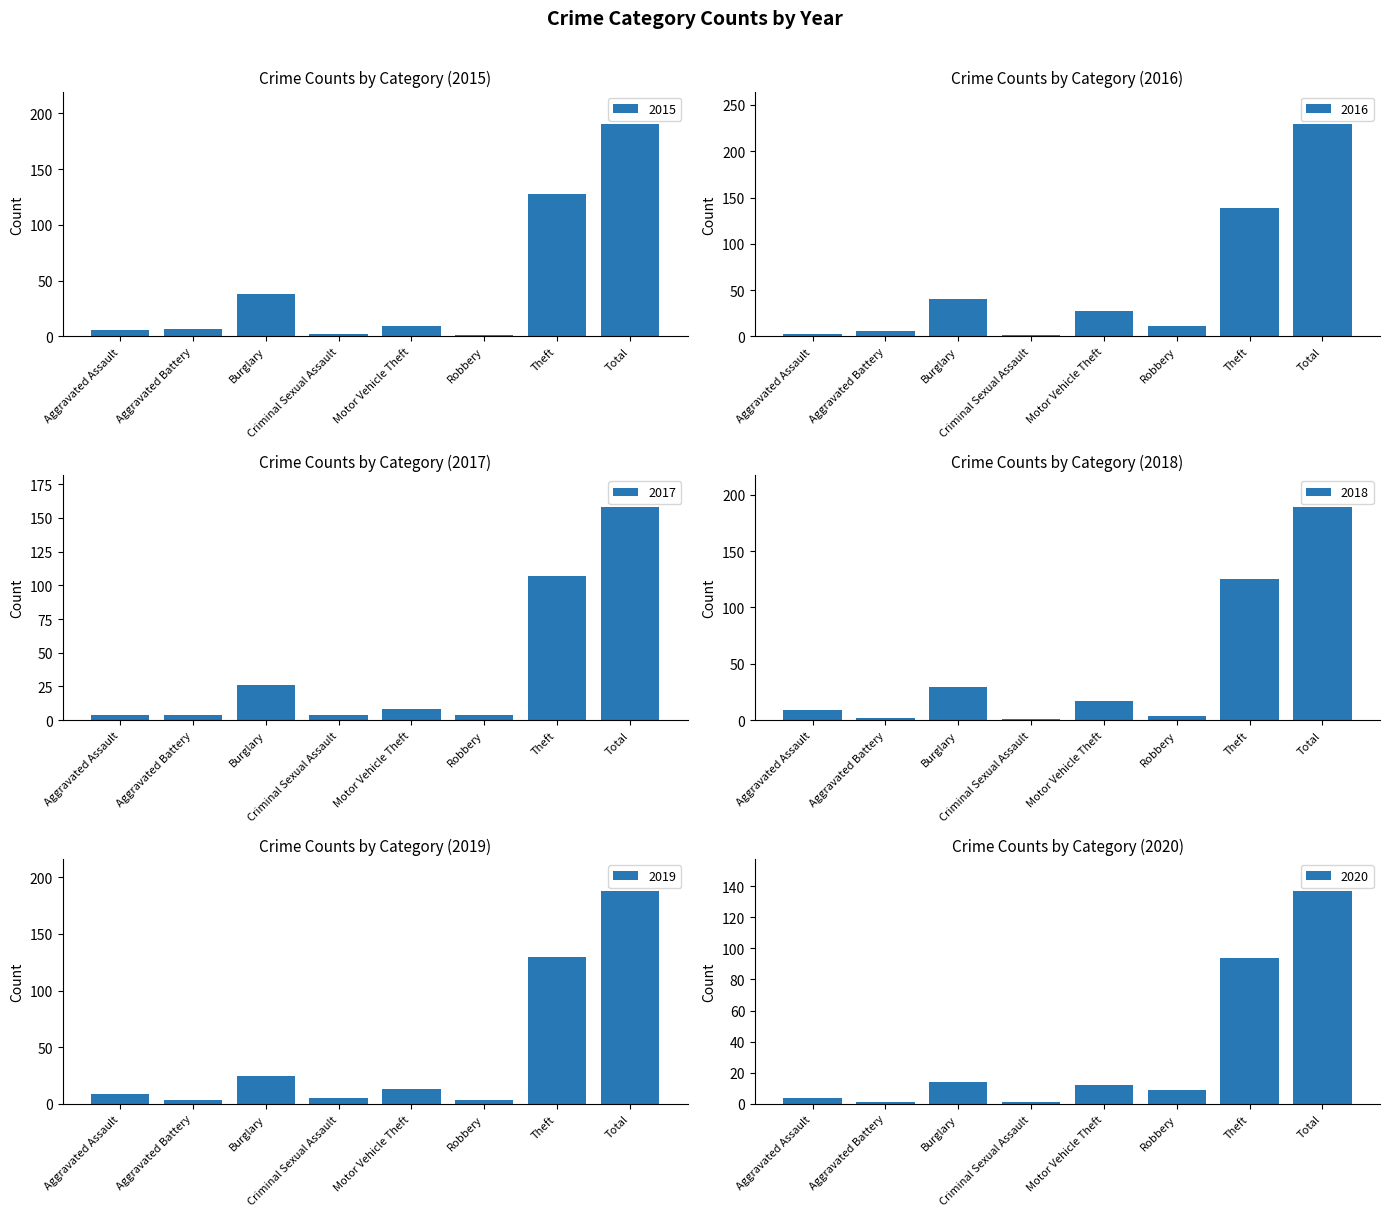

What is the sum of the 2020 values at Total and Burglary?

151